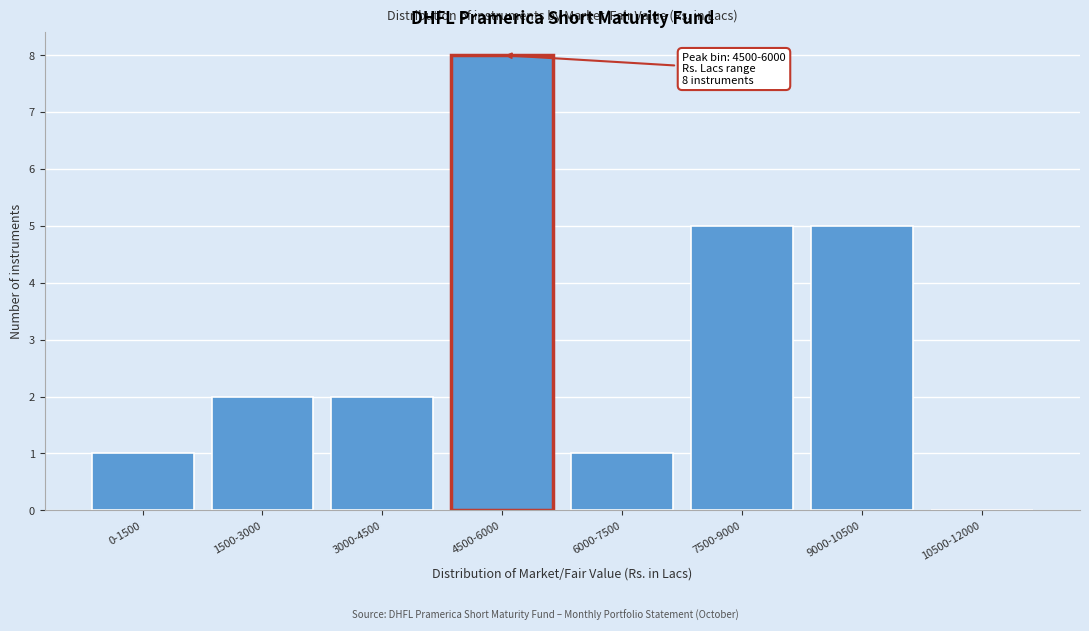

Reading right to left, transcribe all the data shown in this chart.

10500-12000=0	9000-10500=5	7500-9000=5	6000-7500=1	4500-6000=8	3000-4500=2	1500-3000=2	0-1500=1